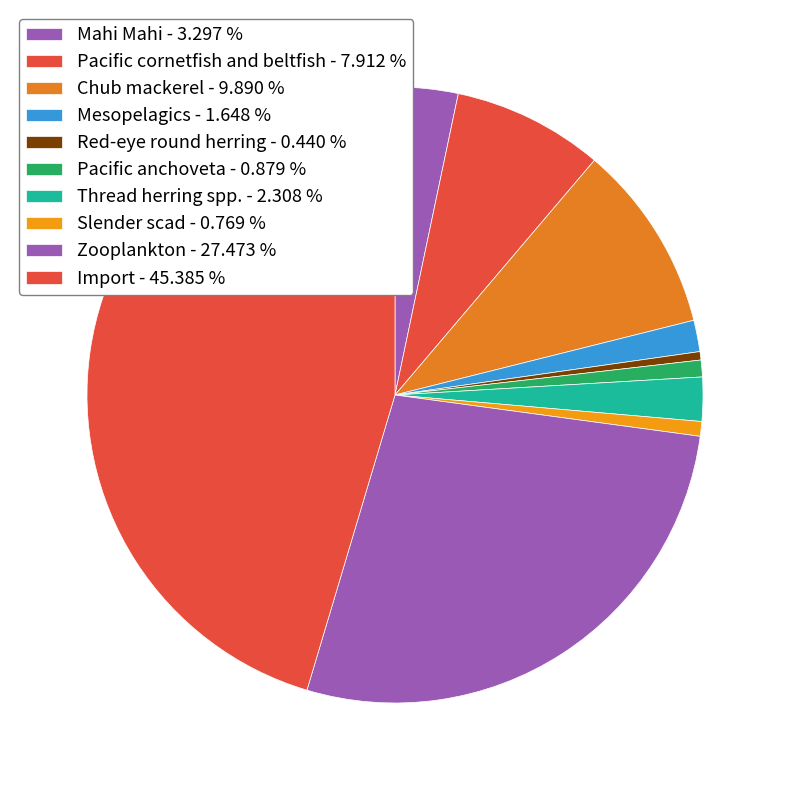

Count the number of slices in the pie.

10